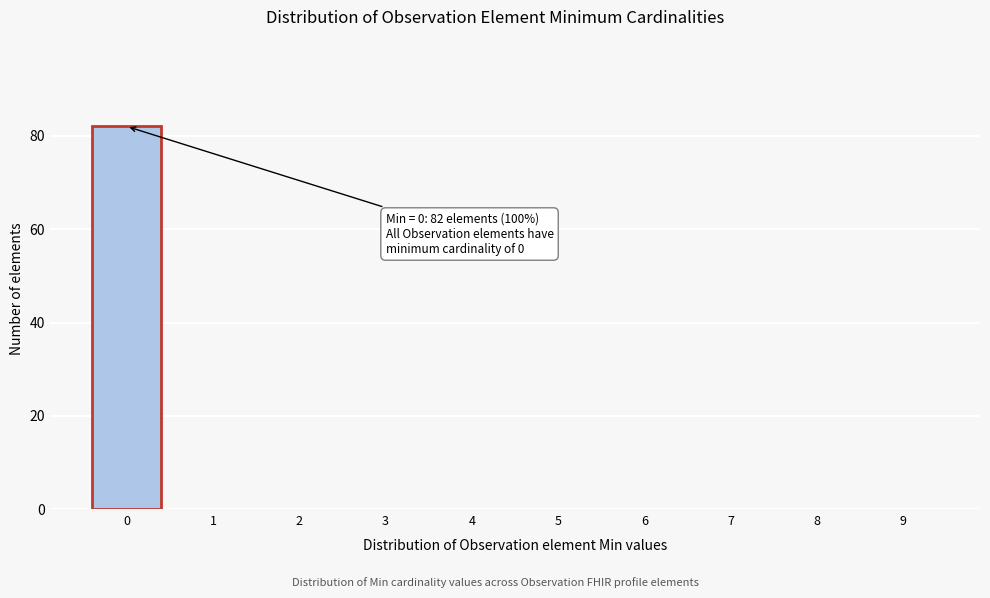

Reading left to right, extract all data points from this chart.

0=82	1=0	2=0	3=0	4=0	5=0	6=0	7=0	8=0	9=0